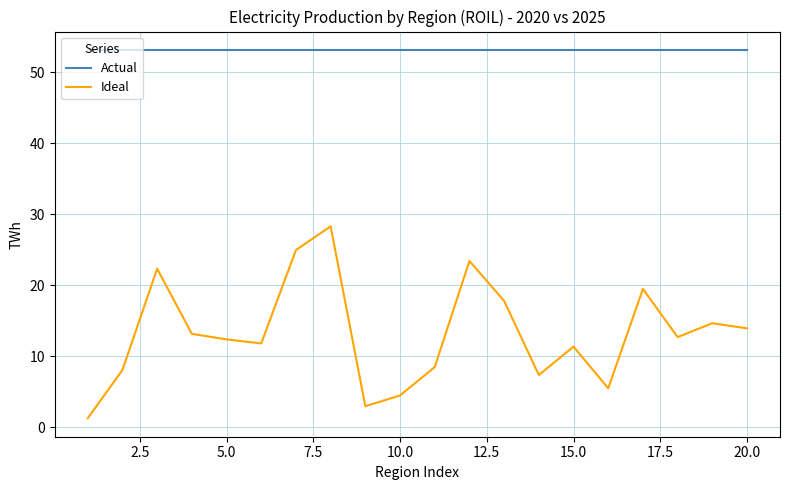

True or false: Actual and Ideal cross at least once.

False